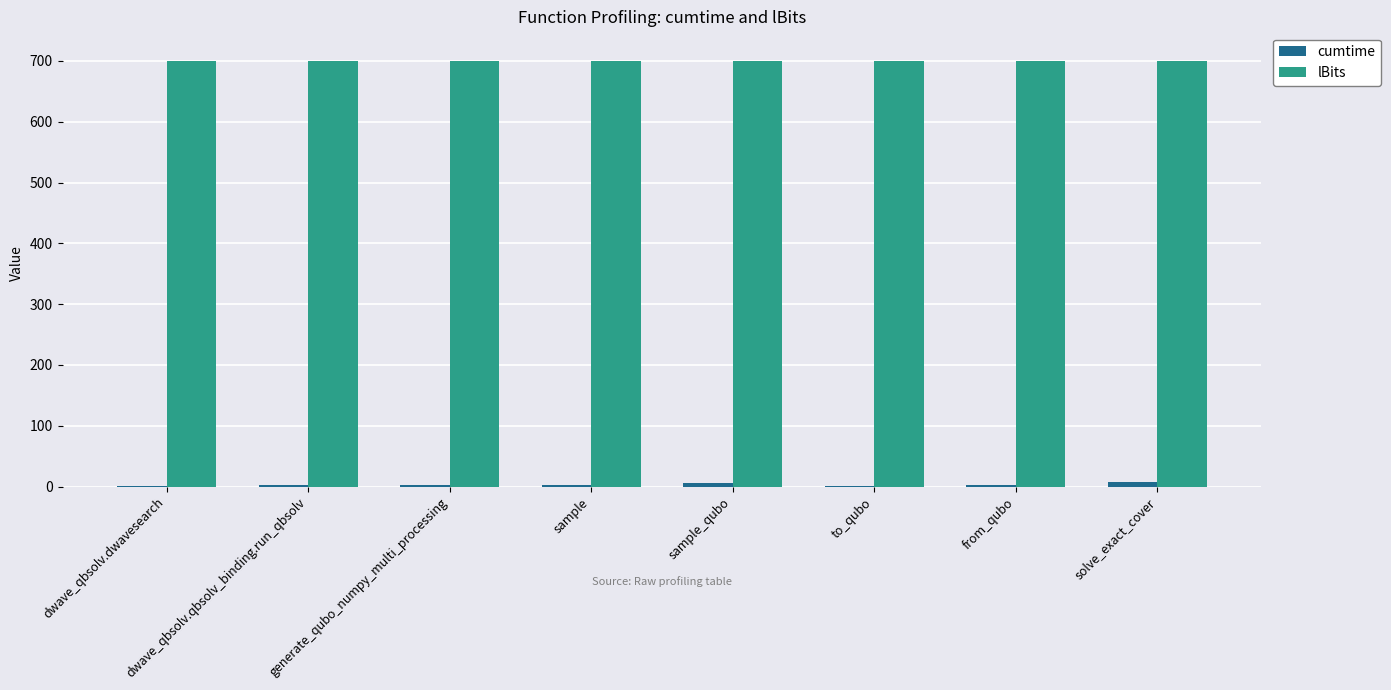

What is the sum of all lBits values?

5600.0